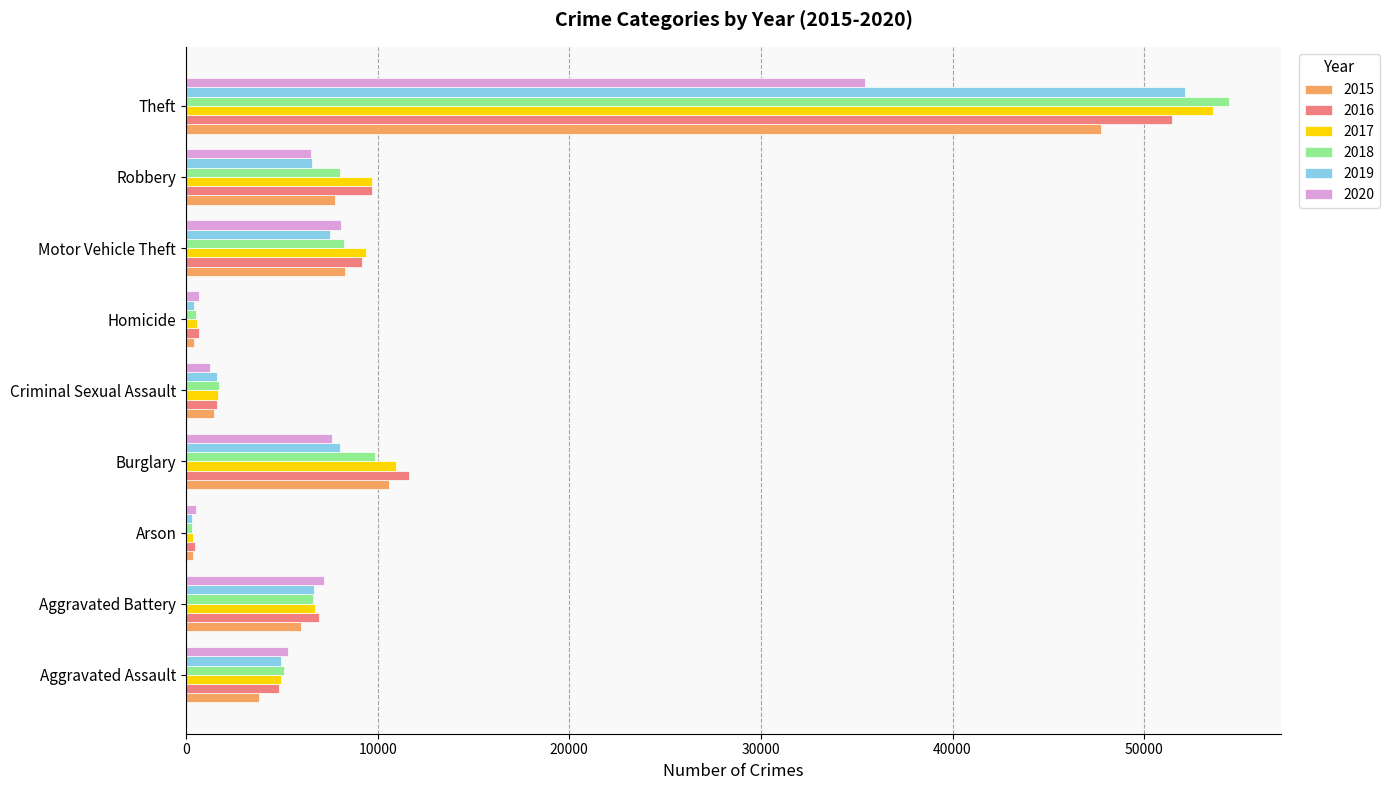

Between Aggravated Assault and Robbery, which series saw the biggest shift?

2016